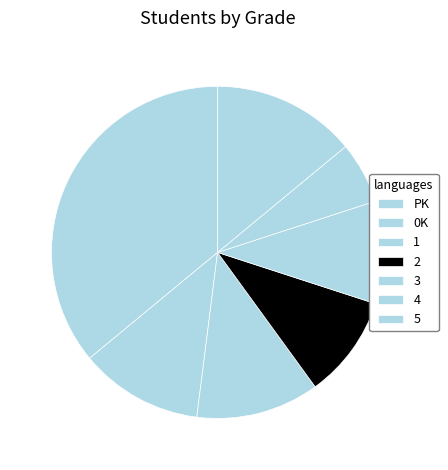

Is there a majority slice in this chart?

No